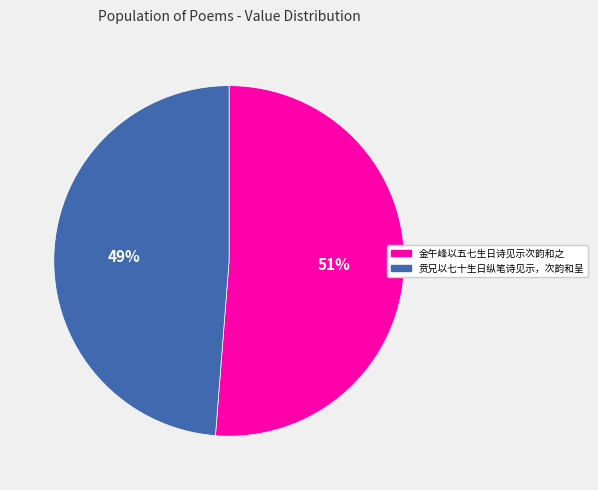

What is the smallest slice in the pie chart?

贲兄以七十生日纵笔诗见示，次韵和呈